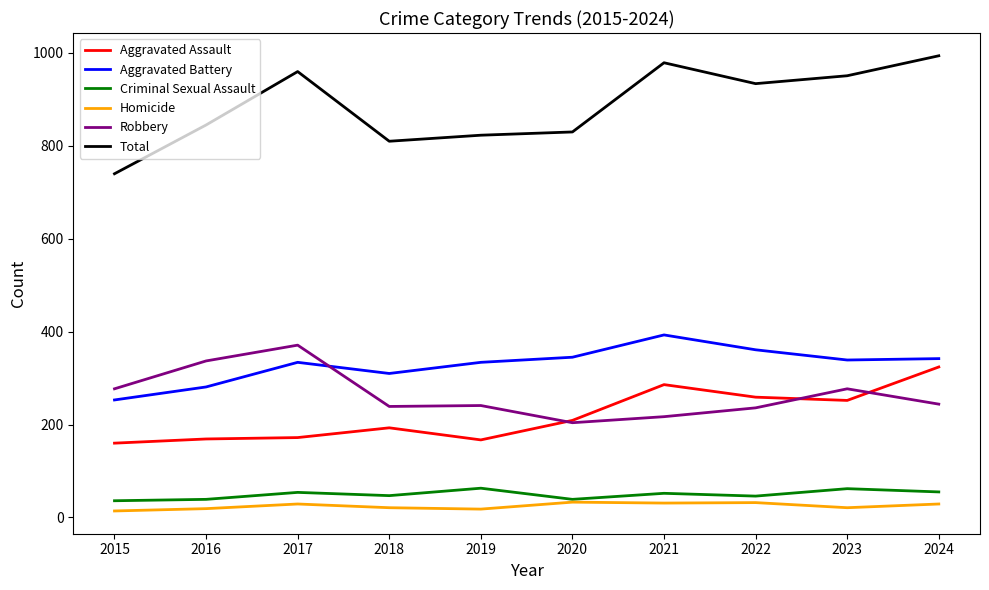

The value of Robbery at 2021 is 373. True or false?

False